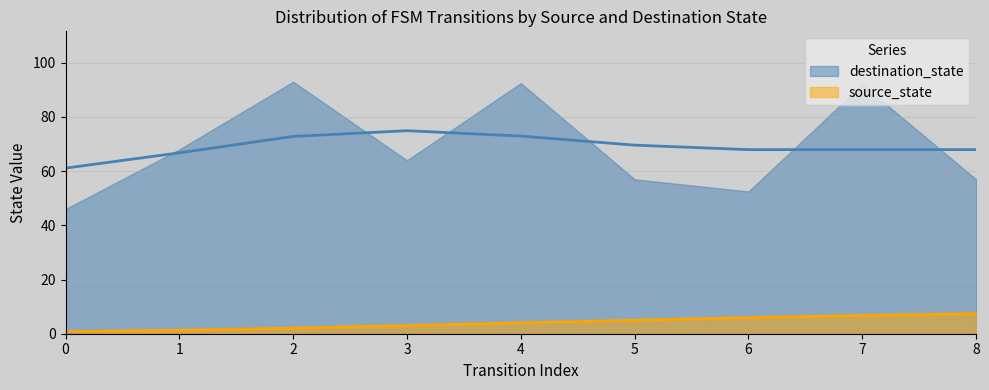

What are all the series names shown in the legend?

source_state, destination_state